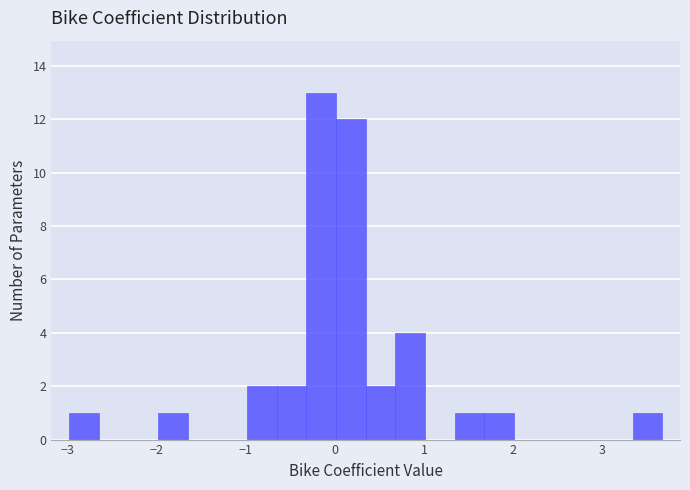

Read against the x-axis, roughly where is the centre of the tallest bar?

-0.2